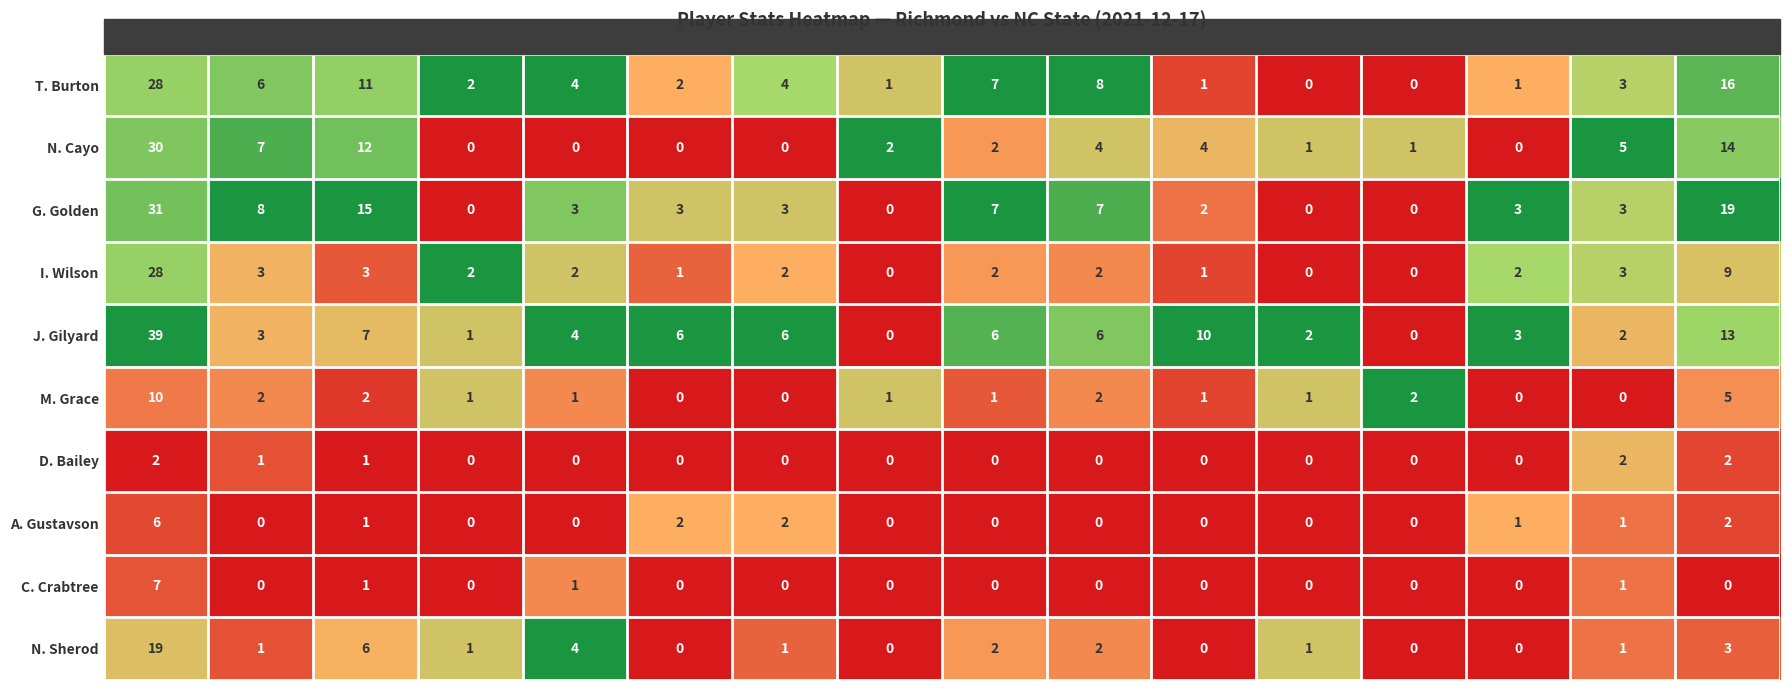

Which category has the highest value across all series?

MIN